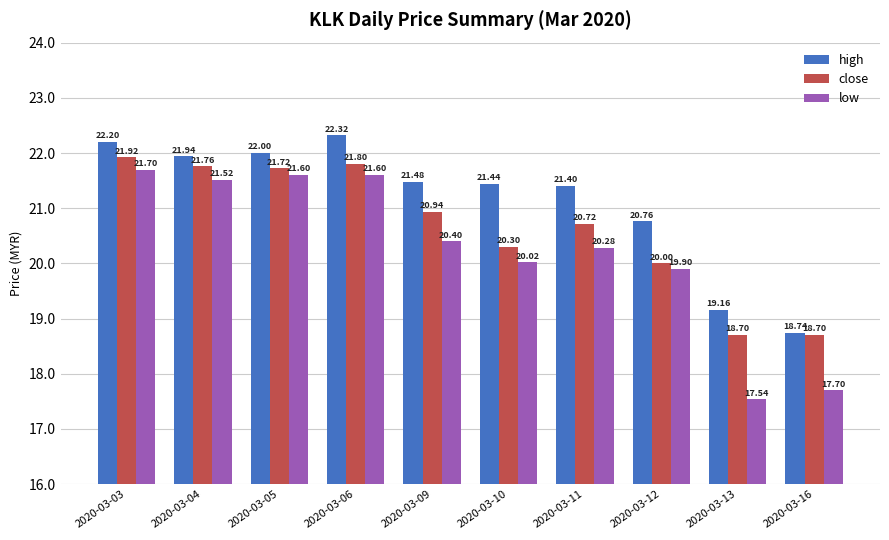

Which label corresponds to the smallest value in the chart?

2020-03-13